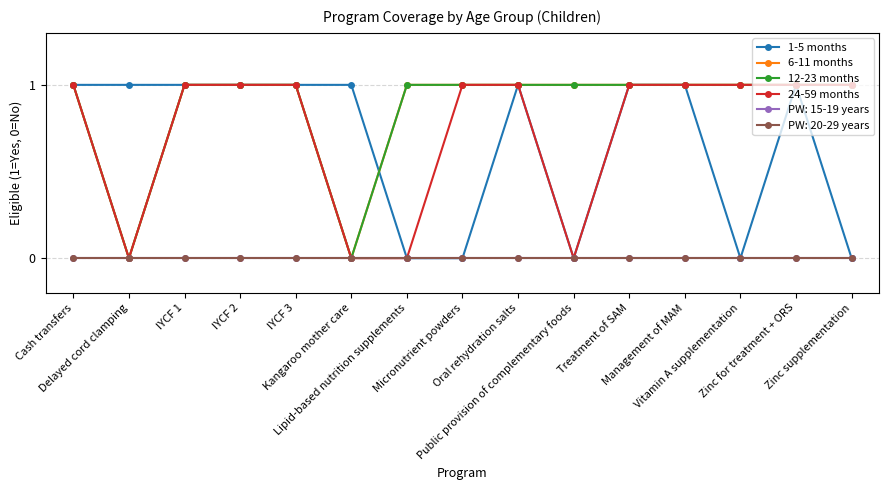

How many lines are shown in the chart?

6